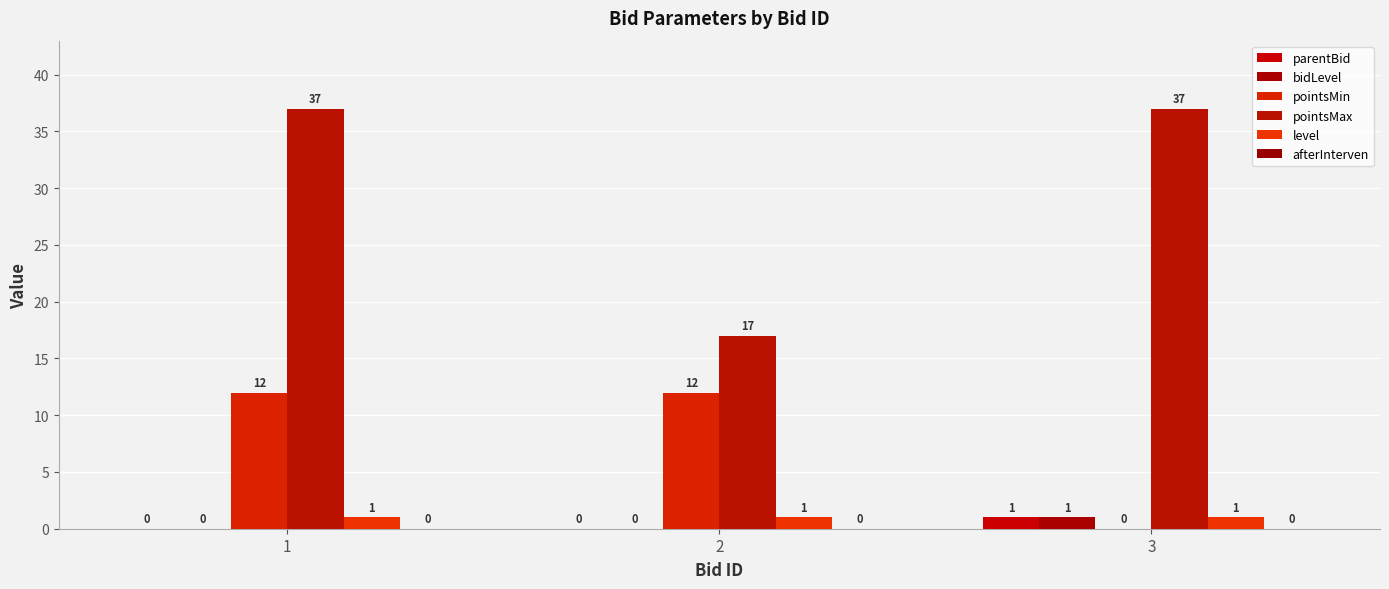

Does the chart contain stacked bars?

No